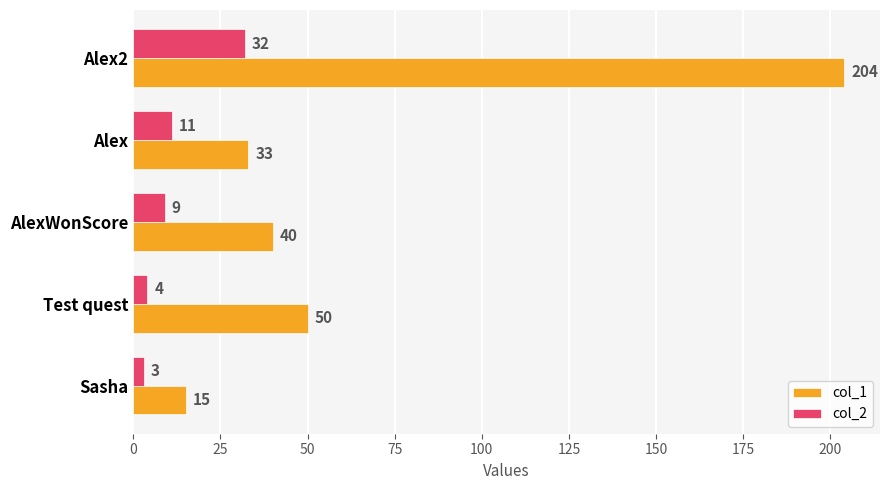

What are all the series names shown in the legend?

col_1, col_2